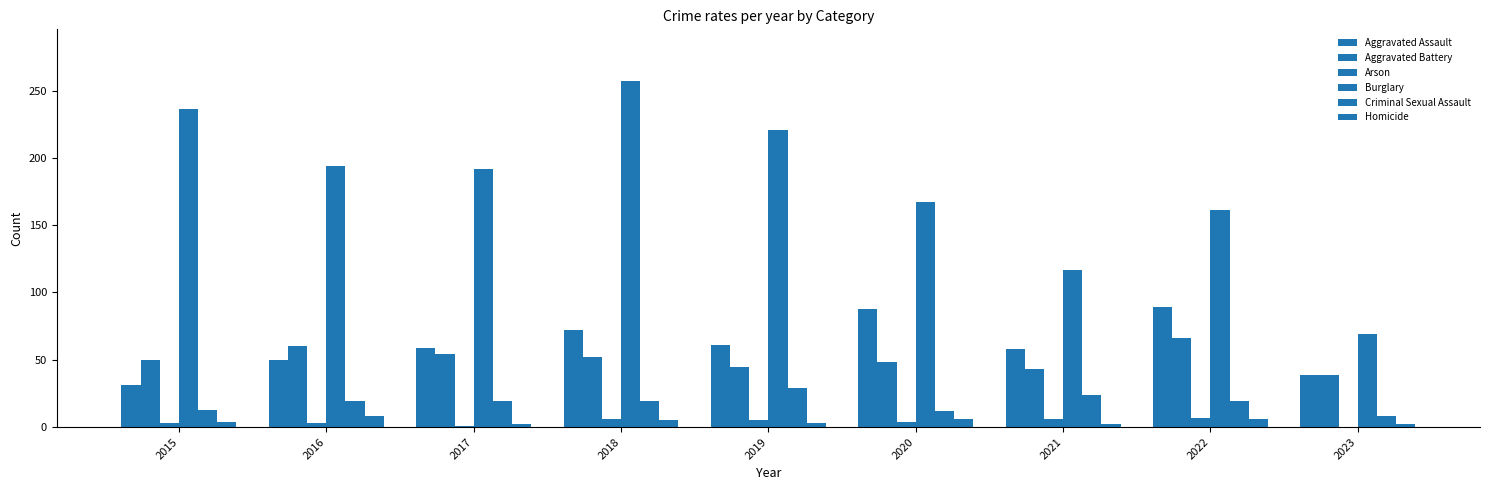

Rank the categories by Aggravated Assault value from lowest to highest.

2015, 2023, 2016, 2021, 2017, 2019, 2018, 2020, 2022